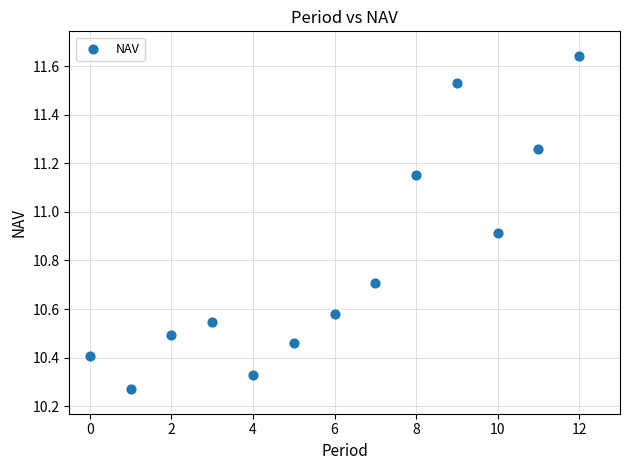

What is the range of Y values (max minus min)?

1.4